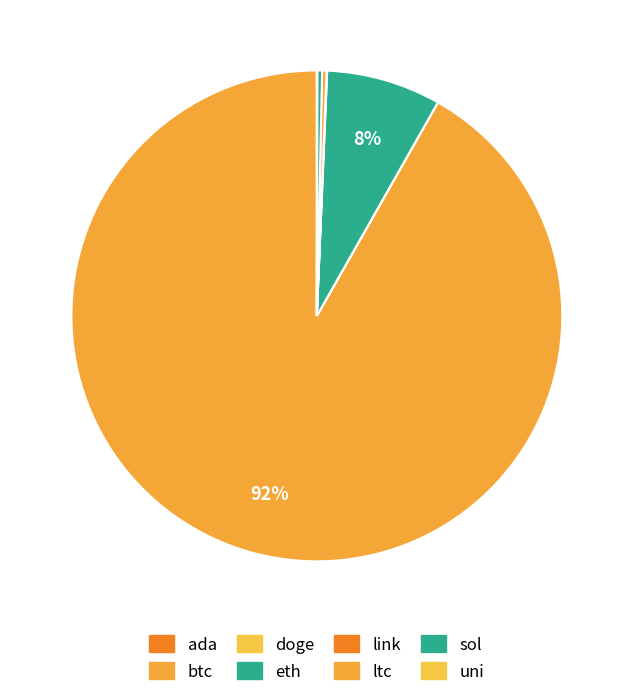

What percentage is NOT represented by doge?

100.0%